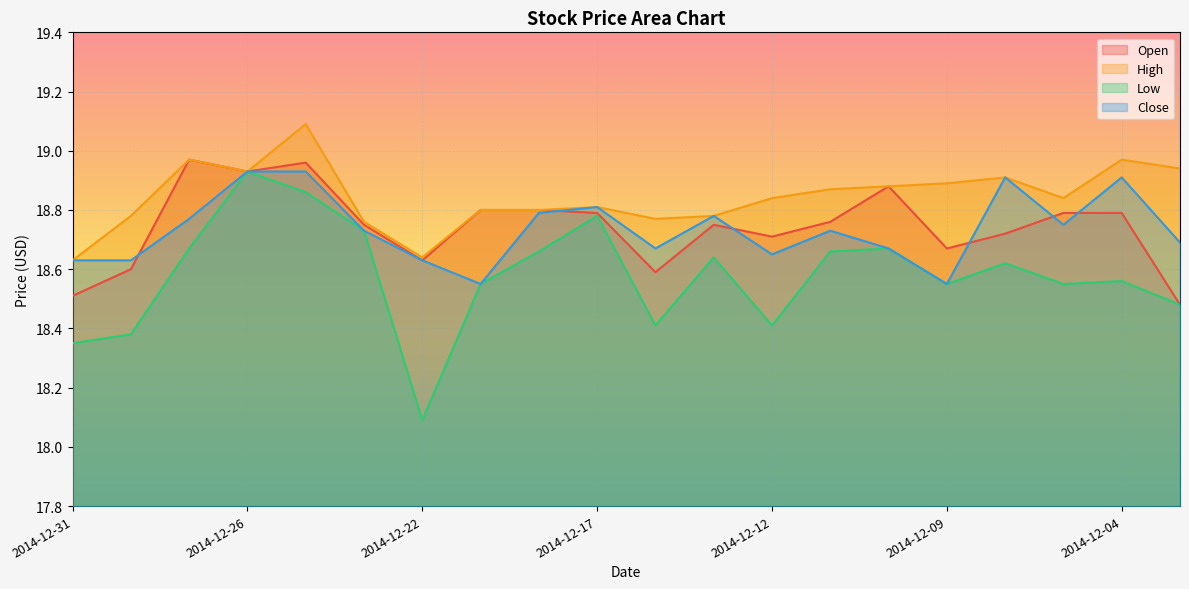

True or false: Low and High cross at least once.

False